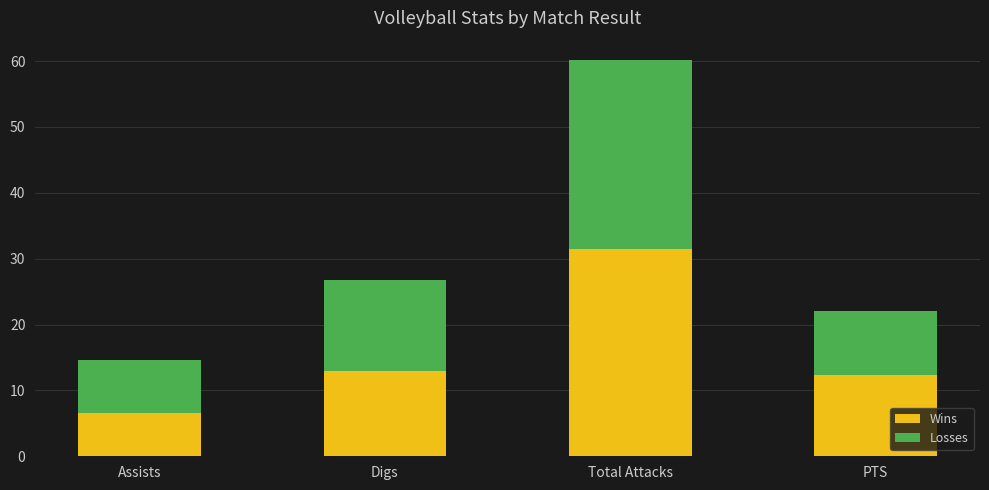

At which label does Wins reach its peak?

Total Attacks